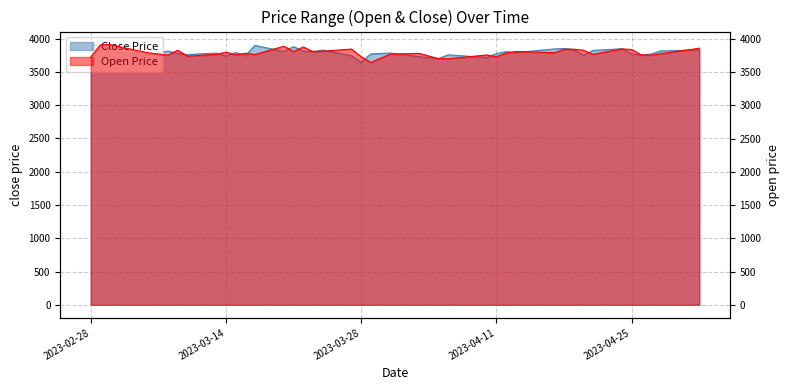

In Close, how many points are lower than both neighbors (excluding endpoints)?

12